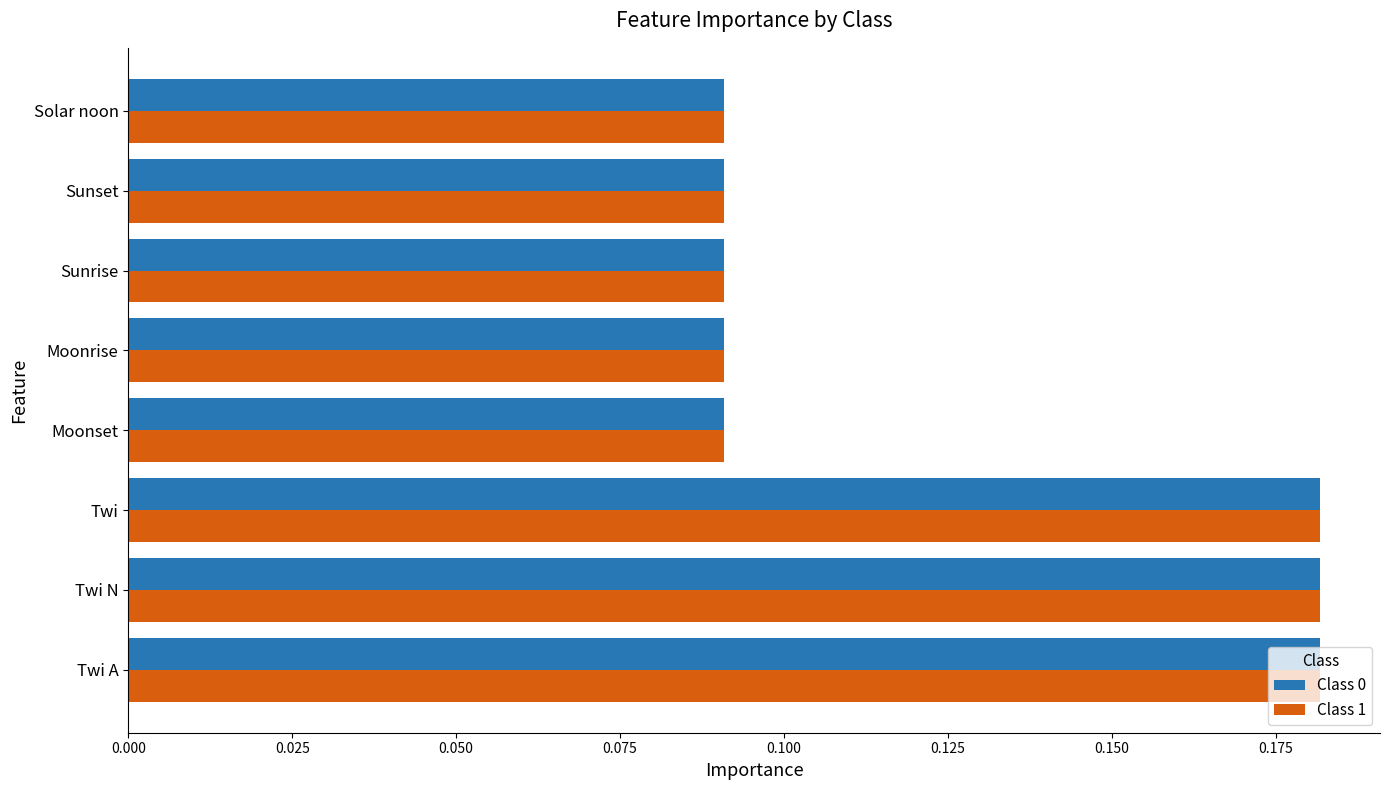

Is the value of Class 1 at Sunset greater than the value of Class 0 at Twi A?

No